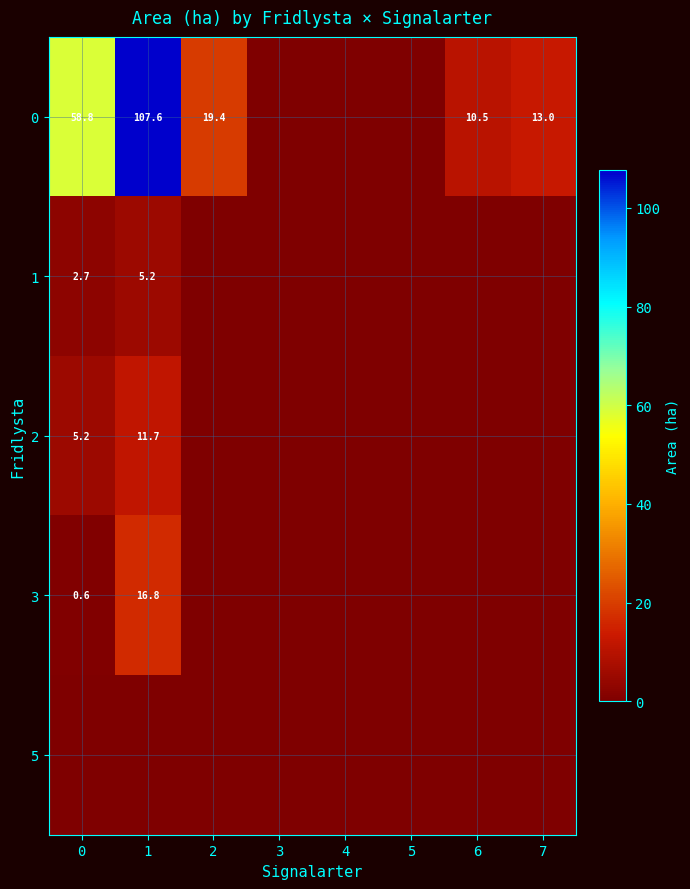

Which has a higher value, 6 or 3?

6